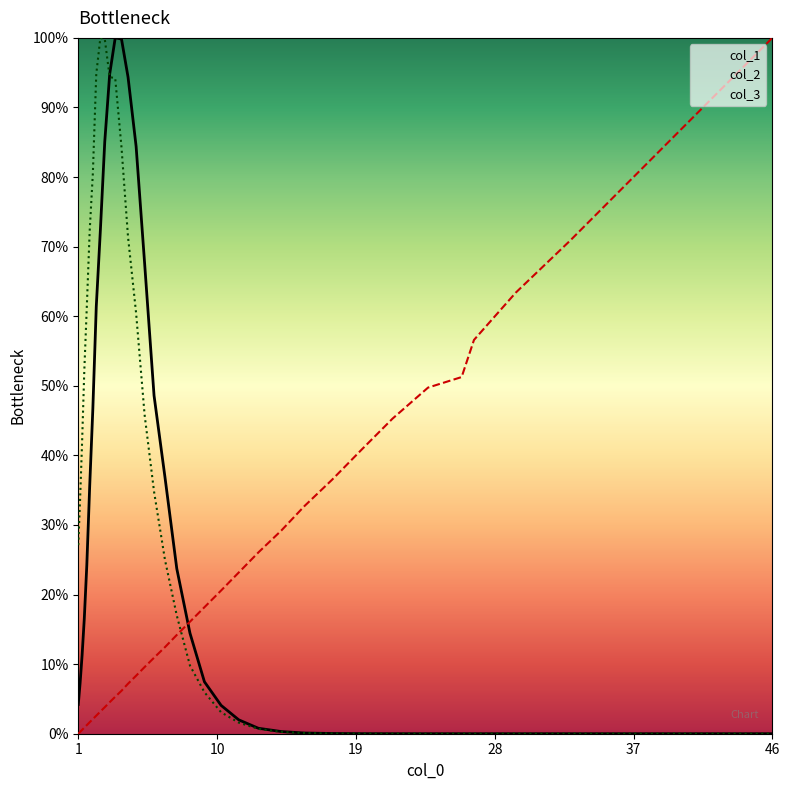

Reading left to right, what are all the values shown in this chart?

col_1: 4.2	7.3	11.3	16.5	24.3	35.6	46.7	61.4	72.3	85.1	94.8	100.0	99.8	94.4	84.4	67.7	48.6	36.9	23.7	14.5	7.5	4.1	2.0	0.8	0.3	0.1	0.0	0.0	0.0	0.0	0.0	0.0	0.0	0.0	0.0	0.0	0.0
col_2: 0.0	0.3	0.5	0.9	1.2	1.7	2.1	2.6	3.2	3.8	4.5	5.3	6.2	7.2	8.3	9.6	10.9	12.4	14.2	16.1	18.2	20.6	23.2	26.1	29.2	32.7	36.5	40.8	45.3	49.7	51.3	56.6	63.4	70.9	79.6	89.2	100.0
col_3: 27.1	33.7	41.9	52.1	61.4	72.3	80.5	94.8	100.0	99.8	94.4	94.2	84.3	71.4	60.4	45.9	34.8	25.0	17.0	9.8	6.0	3.1	1.6	0.7	0.3	0.1	0.0	0.0	0.0	0.0	0.0	0.0	0.0	0.0	0.0	0.0	0.0